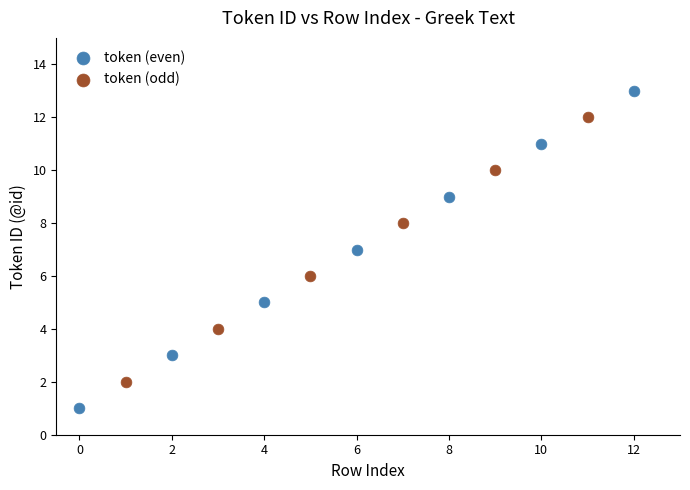

Which series contains the lowest Y value?

token (even)